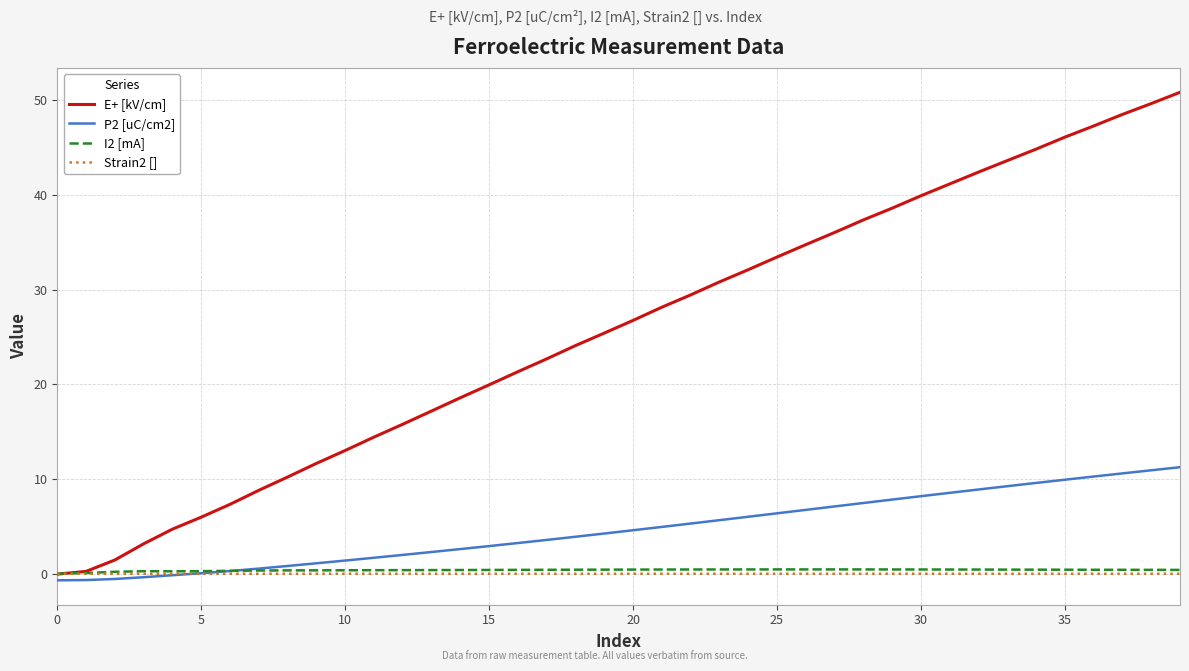

What is the maximum value shown in the chart?

50.8